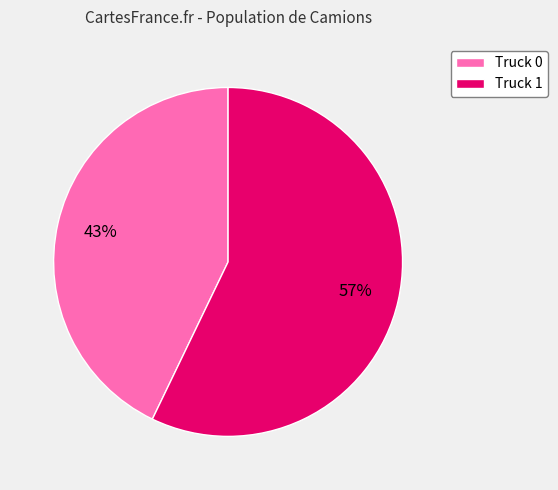

Count the number of slices in the pie.

2